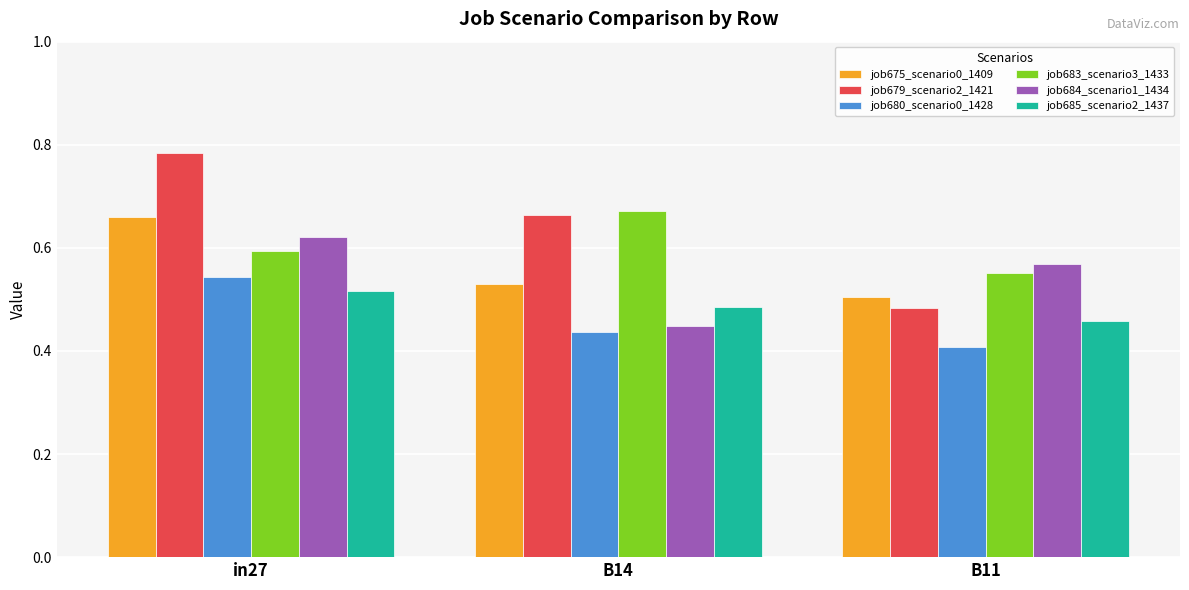

Which series has the widest spread of values?

job679_scenario2_1421